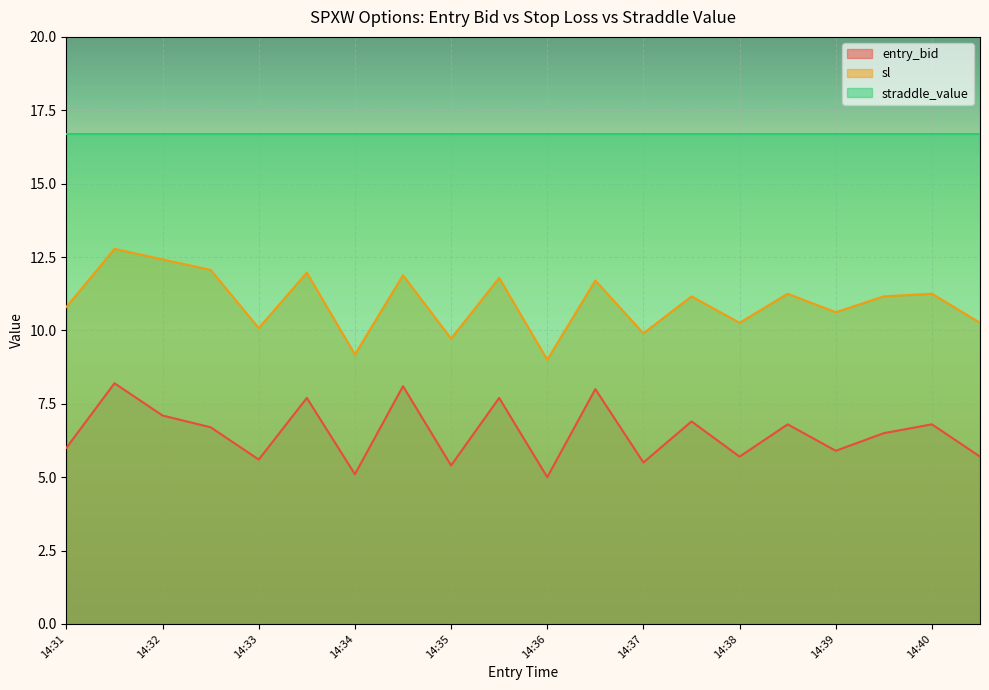

In entry_bid, how many points are lower than both neighbors (excluding endpoints)?

7